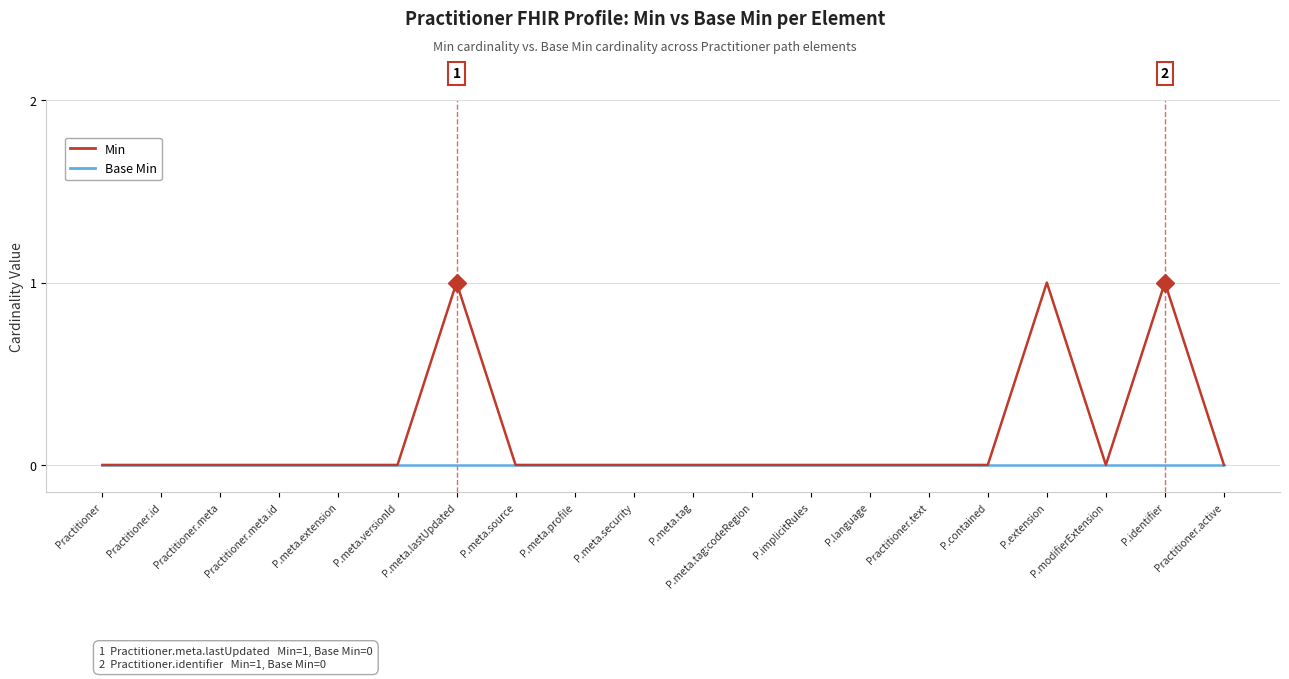

Which series has the widest spread of values?

Min